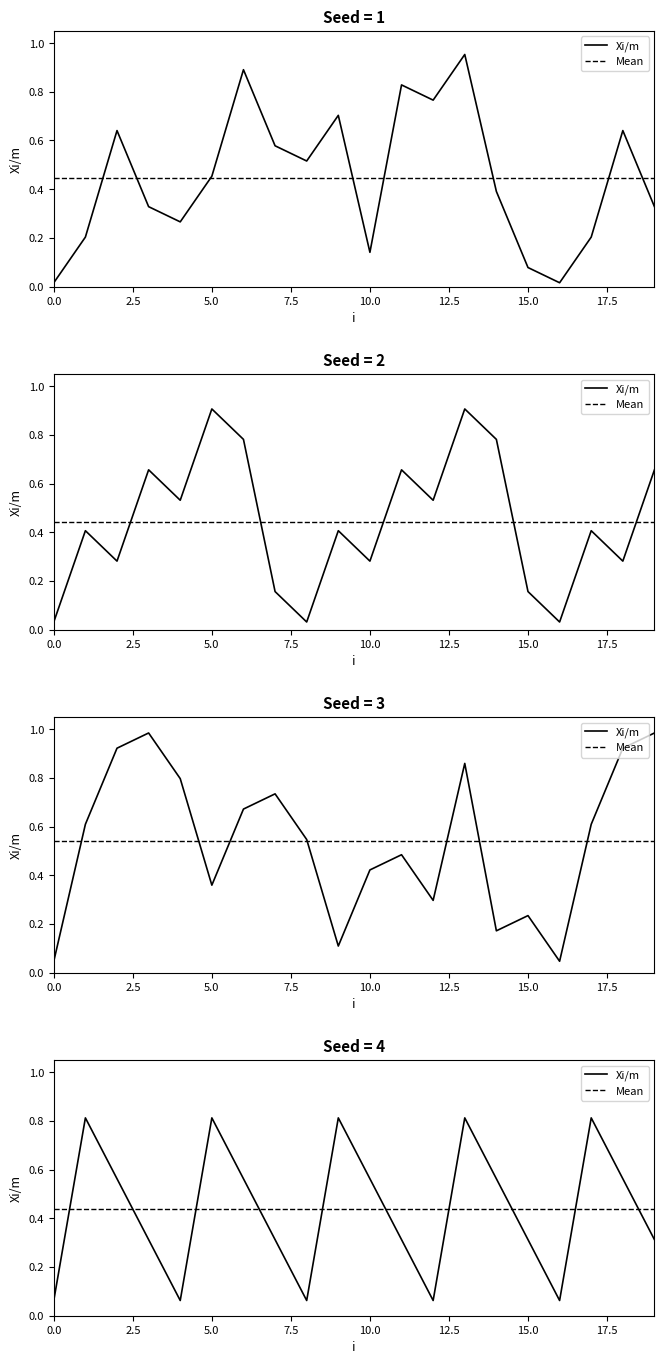

Reading right to left, extract all data points from this chart.

Seed=1 (Xi/m): 0.3	0.6	0.2	0.0	0.1	0.4	1.0	0.8	0.8	0.1	0.7	0.5	0.6	0.9	0.5	0.3	0.3	0.6	0.2	0.0
Seed=2 (Xi/m): 0.7	0.3	0.4	0.0	0.2	0.8	0.9	0.5	0.7	0.3	0.4	0.0	0.2	0.8	0.9	0.5	0.7	0.3	0.4	0.0
Seed=3 (Xi/m): 1.0	0.9	0.6	0.0	0.2	0.2	0.9	0.3	0.5	0.4	0.1	0.5	0.7	0.7	0.4	0.8	1.0	0.9	0.6	0.0
Seed=4 (Xi/m): 0.3	0.6	0.8	0.1	0.3	0.6	0.8	0.1	0.3	0.6	0.8	0.1	0.3	0.6	0.8	0.1	0.3	0.6	0.8	0.1